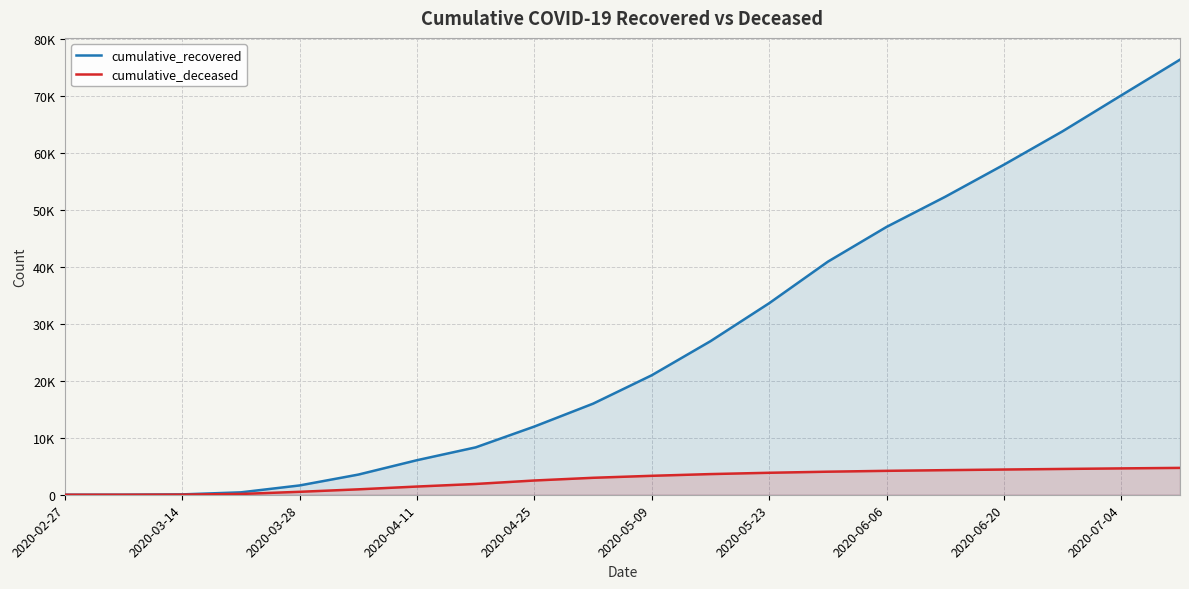

What position from the left is 2020-05-09?

11